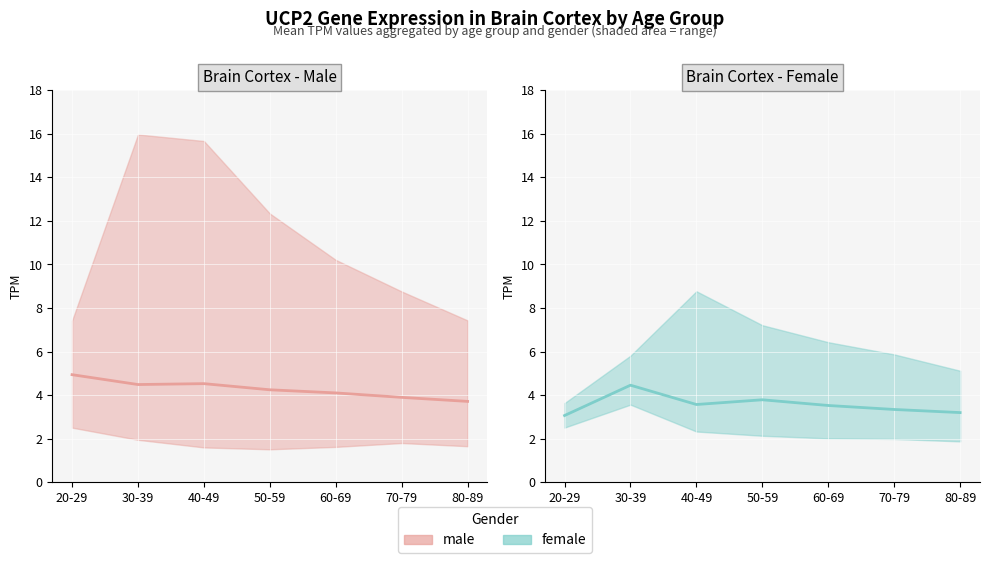

Which category has the lowest value in the male mean series?

80-89